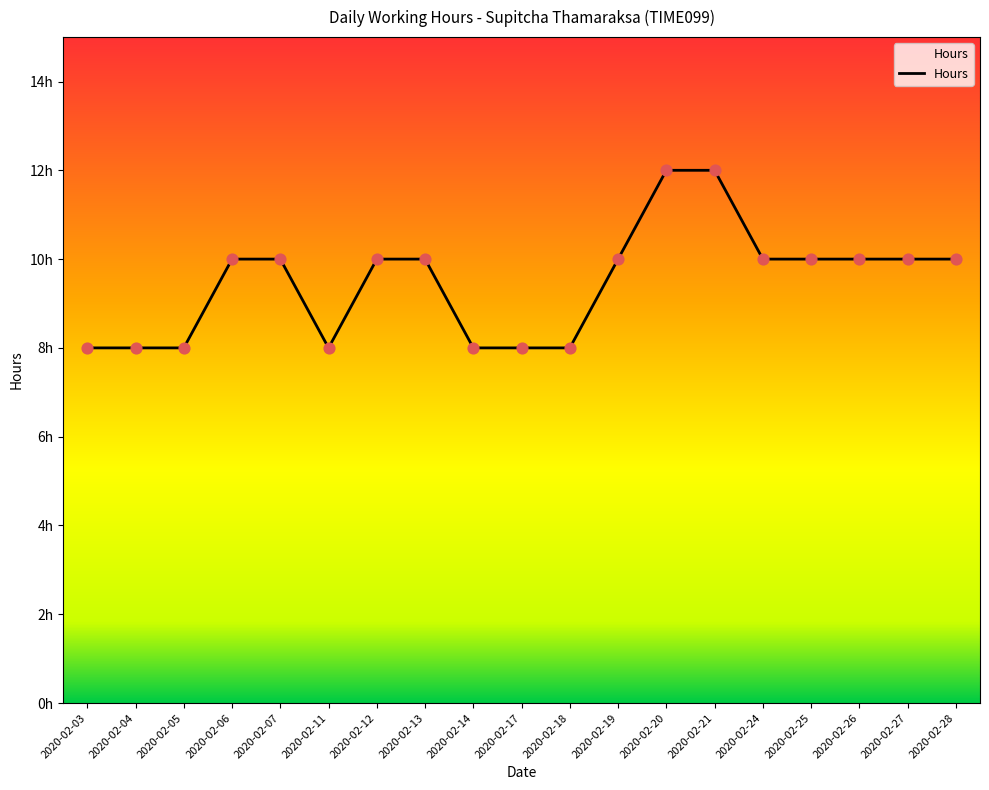

Does the chart have visible grid lines?

No